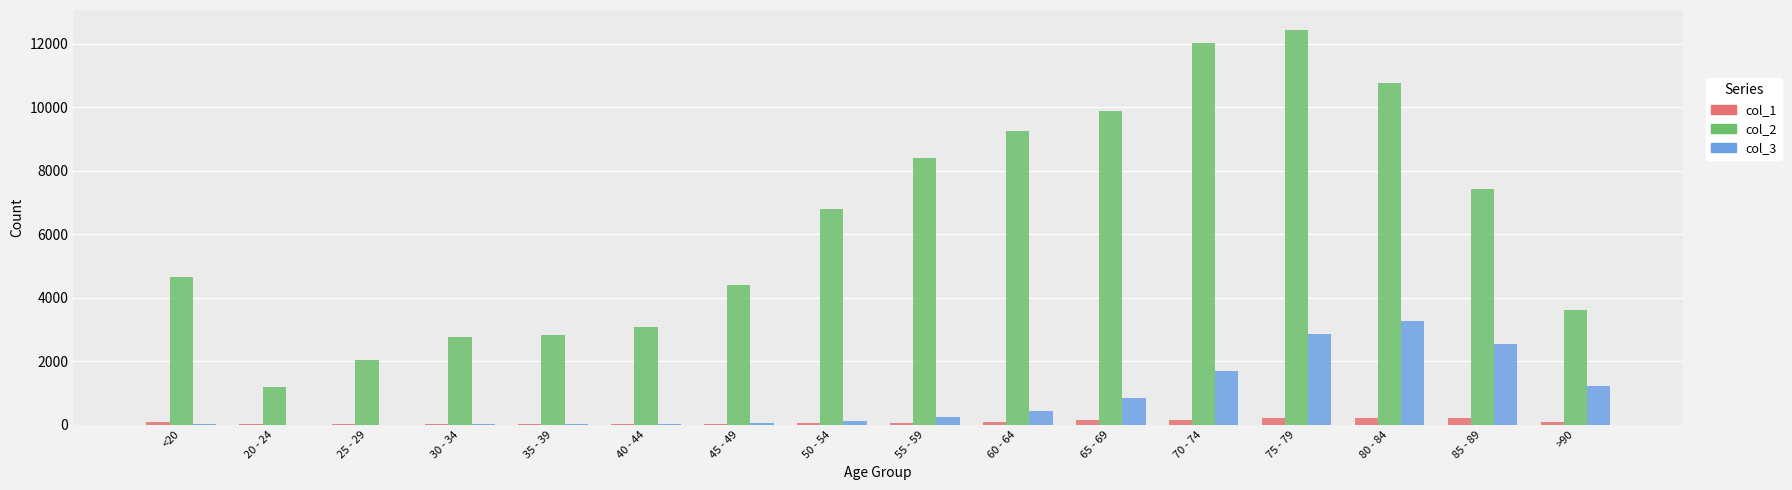

At which category is the sum across all series the highest?

75 - 79